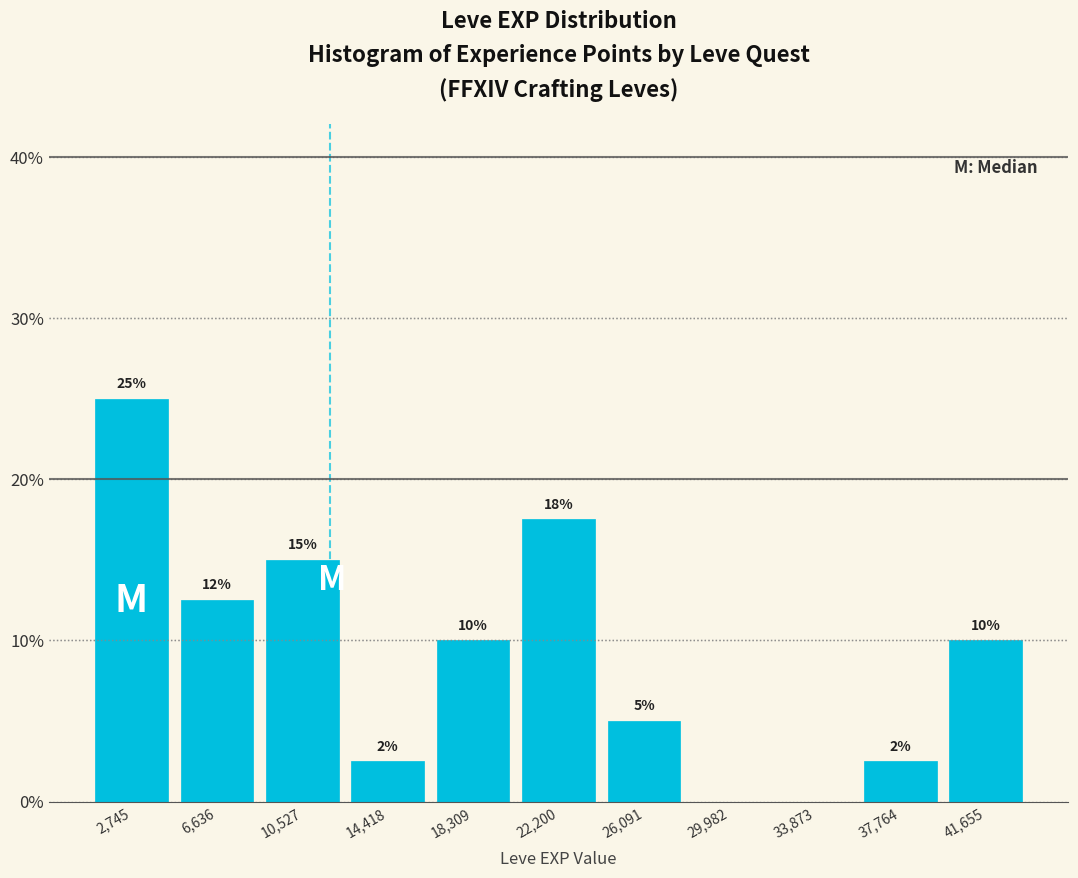

Which range on the x-axis has the tallest bar?

1000 to 4500